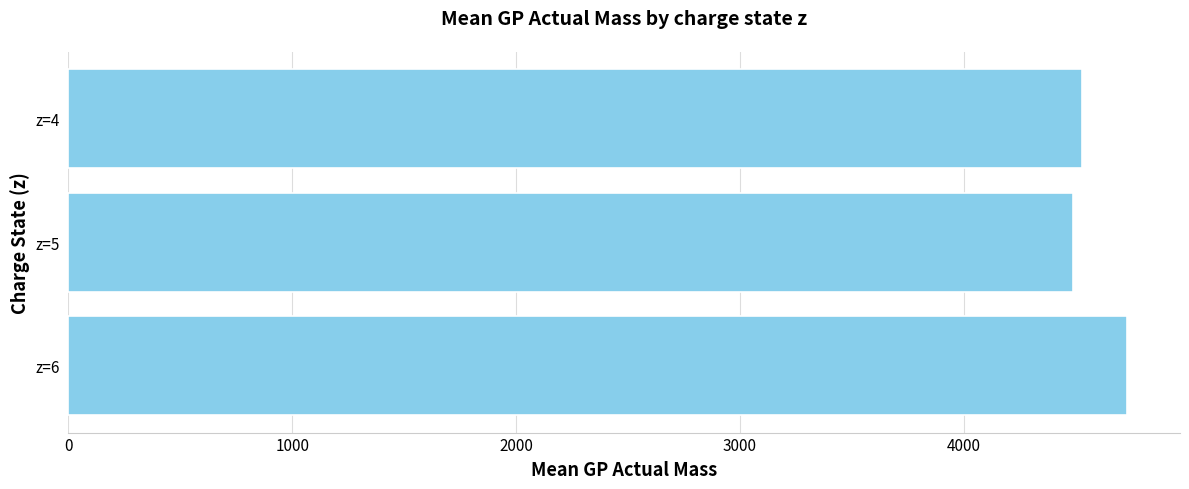

Which label corresponds to the largest value in the chart?

z=6